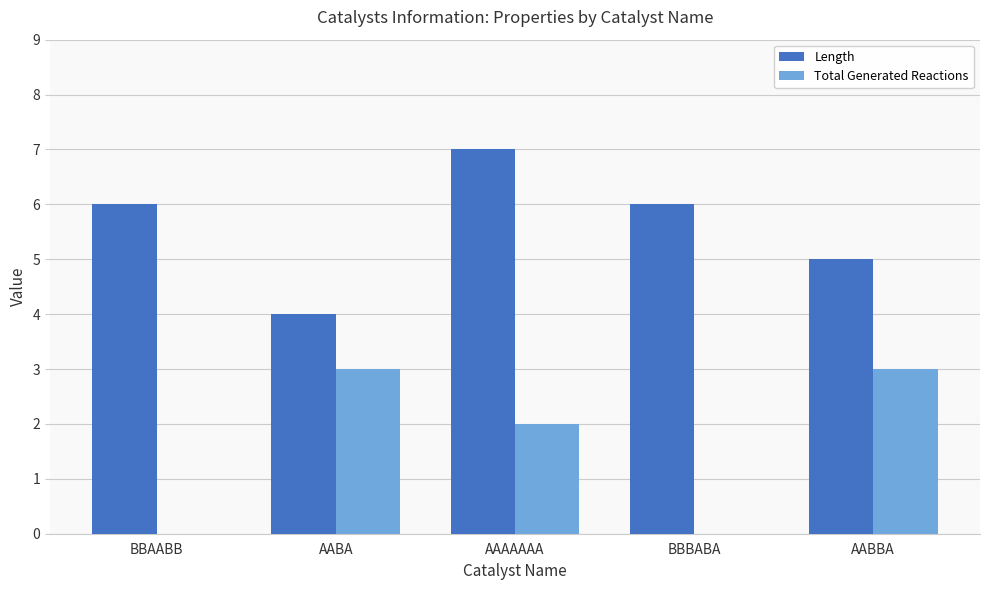

How many categories are shown in the chart?

5